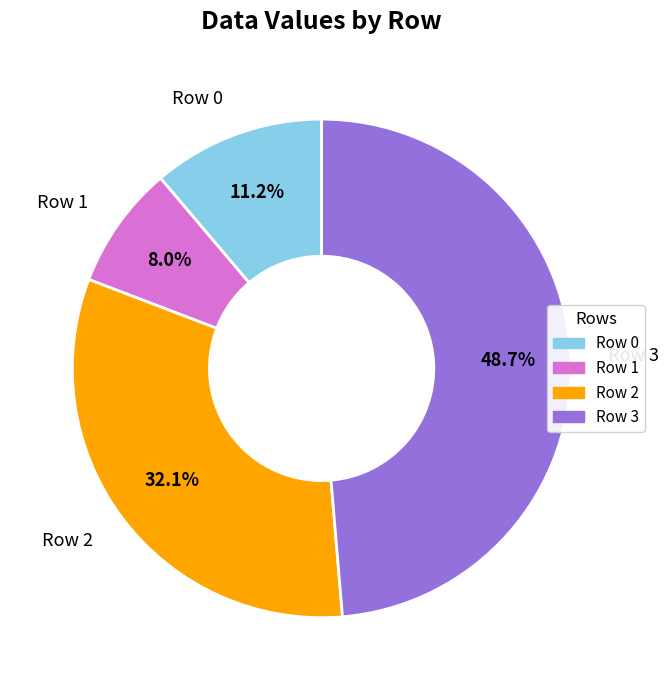

To the nearest percent, what is the average slice percentage?

25%